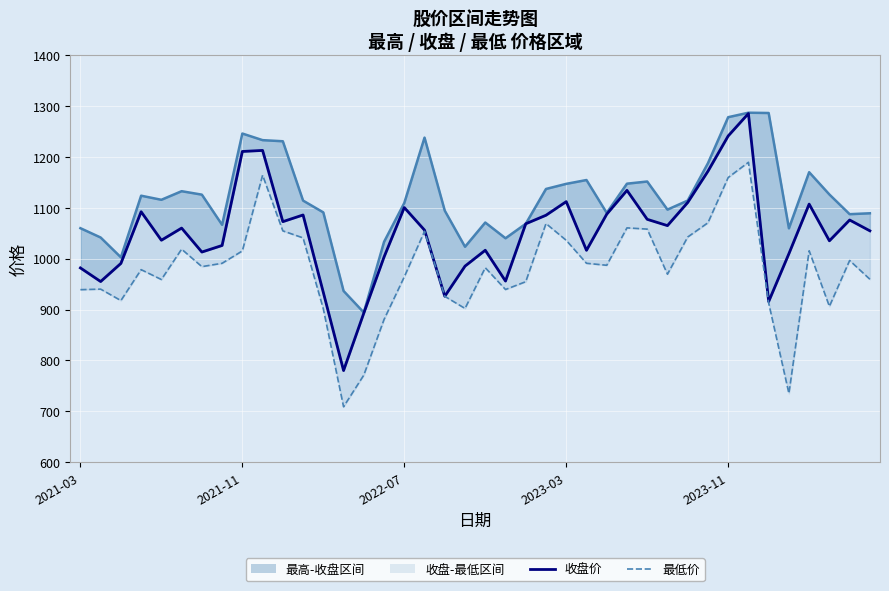

How many data points does each series have?

40